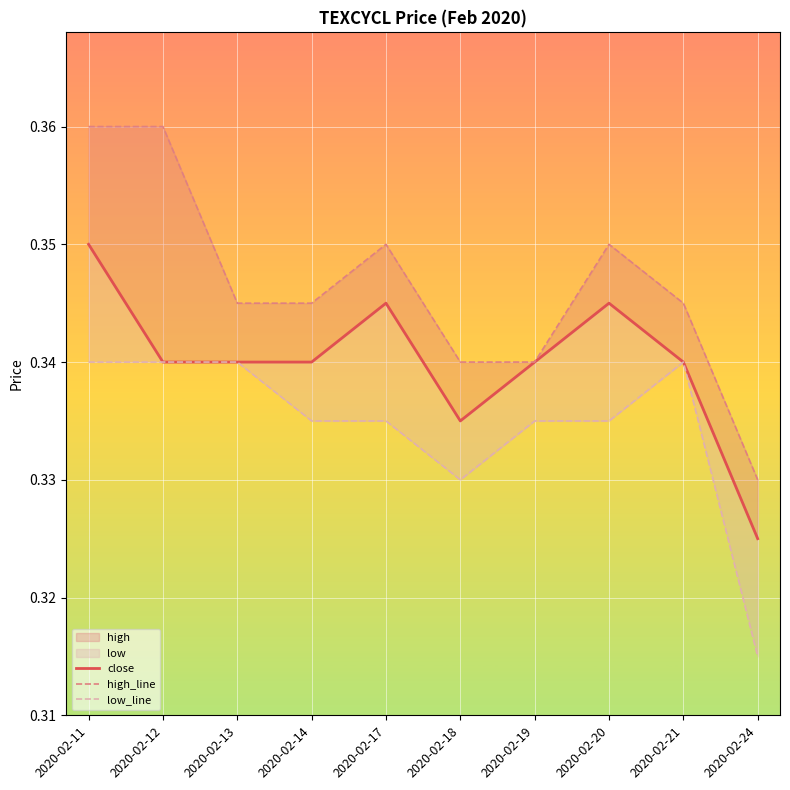

List the labels in order of low_line value, largest first.

2020-02-11, 2020-02-12, 2020-02-13, 2020-02-21, 2020-02-14, 2020-02-17, 2020-02-19, 2020-02-20, 2020-02-18, 2020-02-24